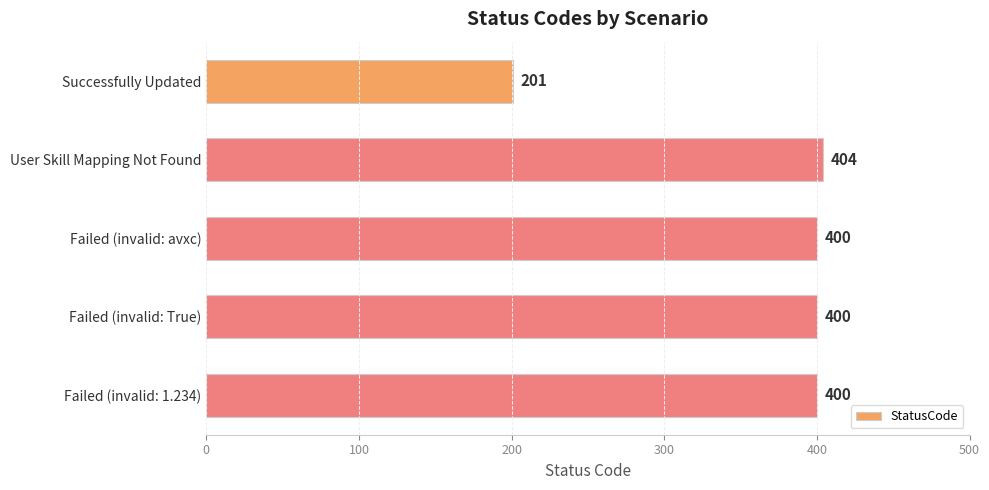

Is it true that the value at Failed (invalid: avxc) is 400?

True